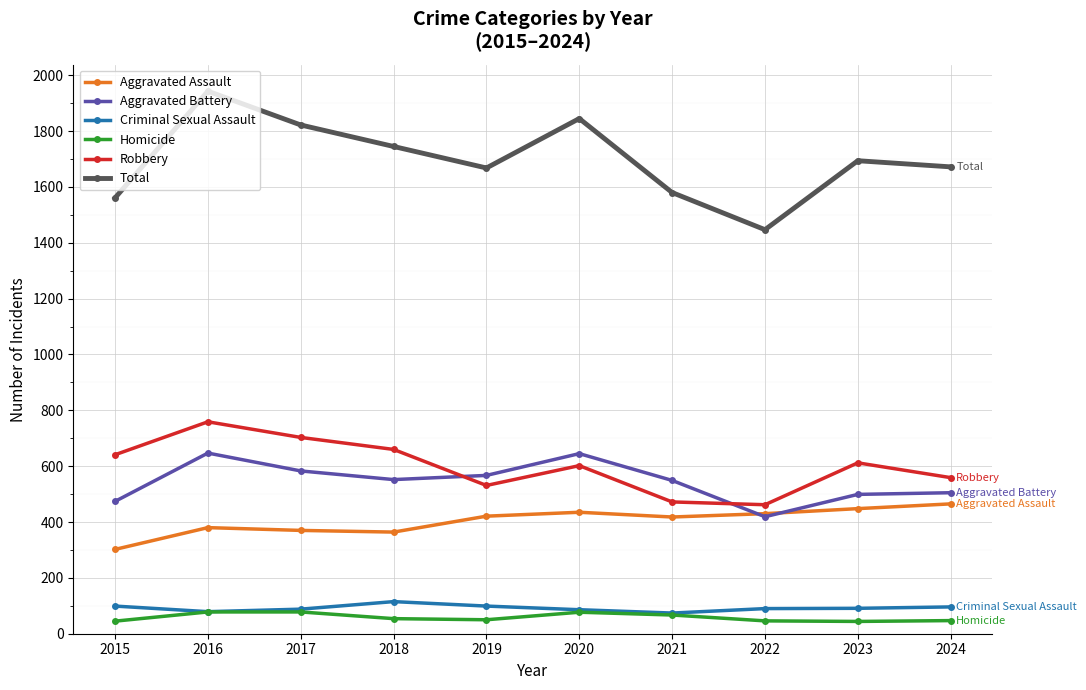

The Total series shows 1845 at 2020. True or false?

True